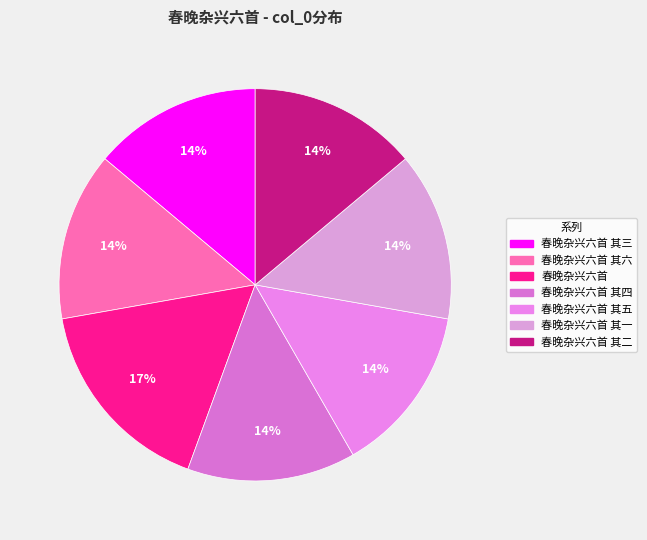

Rank the categories by value from highest to lowest.

春晚杂兴六首, 春晚杂兴六首 其五, 春晚杂兴六首 其一, 春晚杂兴六首 其四, 春晚杂兴六首 其三, 春晚杂兴六首 其二, 春晚杂兴六首 其六